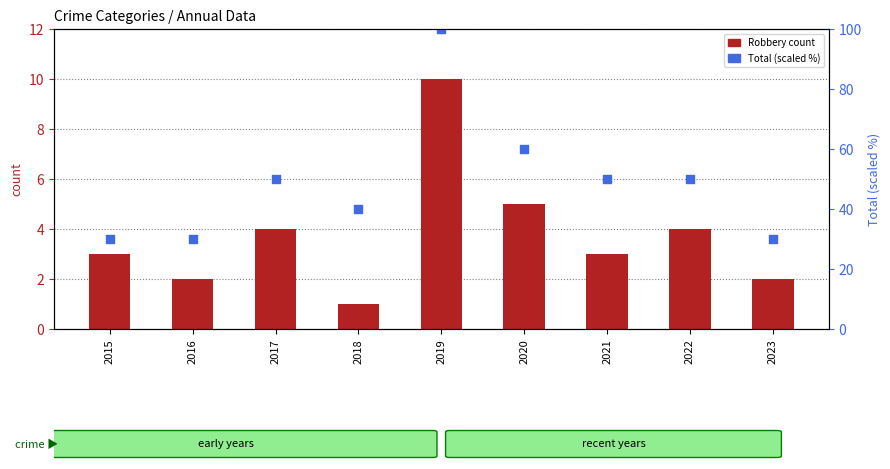

At which category is the sum across all series the highest?

2019